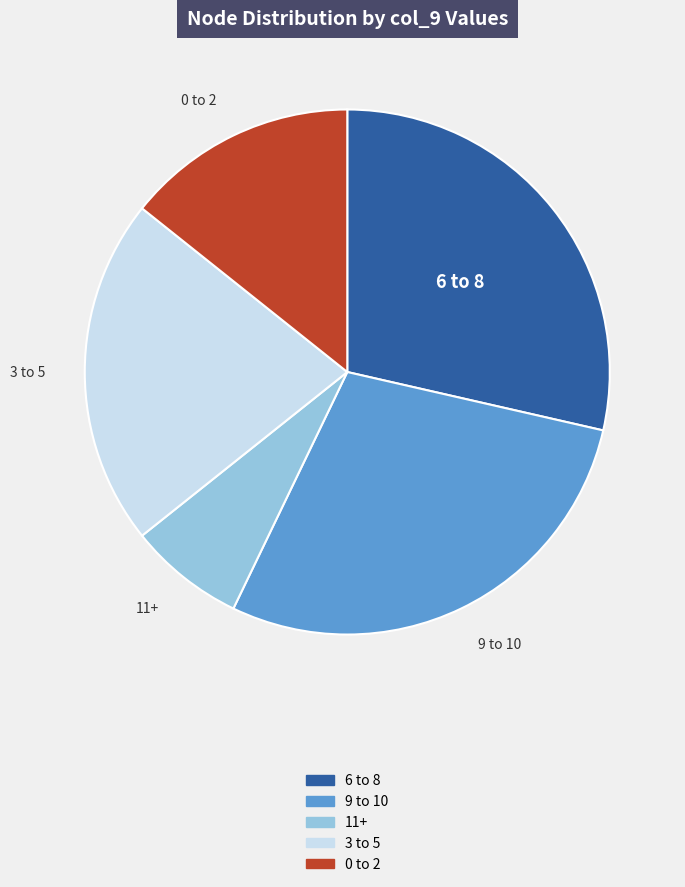

Does any single category account for the majority?

No